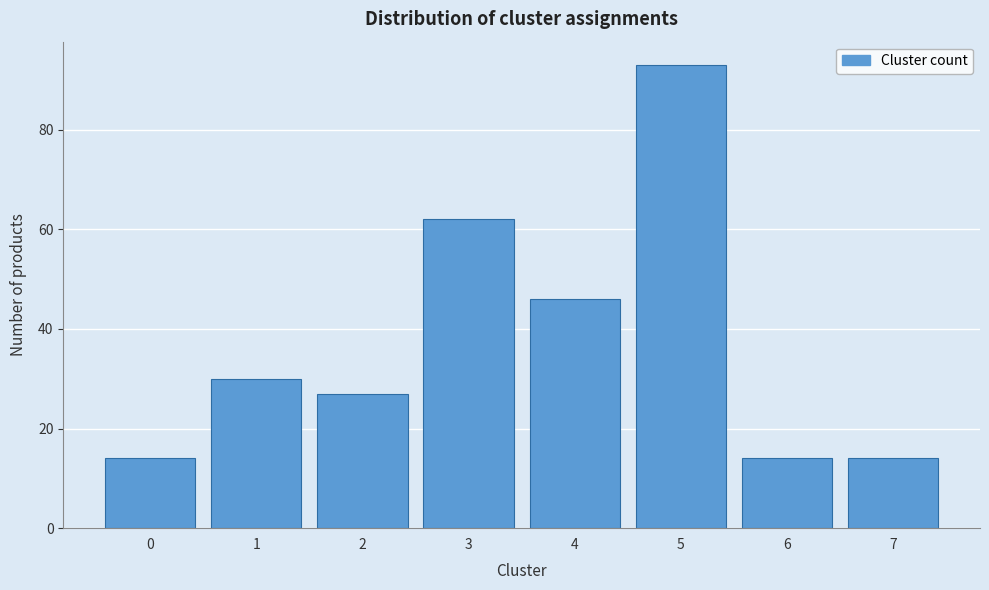

Reading left to right, list all the values displayed in this chart.

14	30	27	62	46	93	14	14